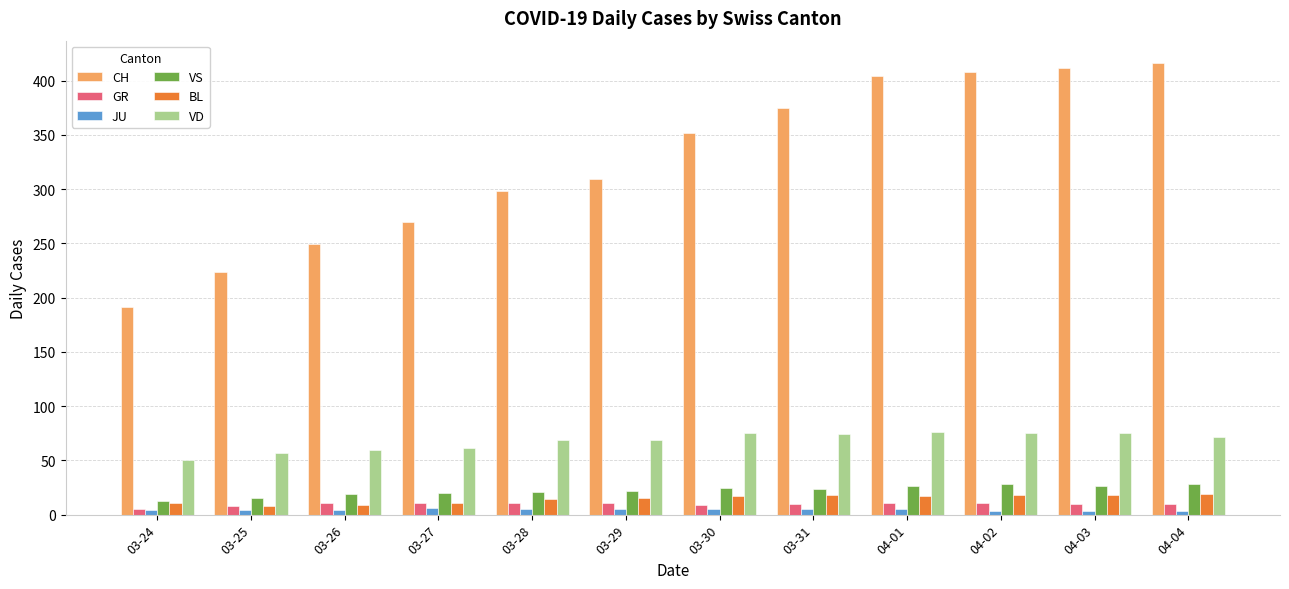

Read the GR value at 03-24.

5